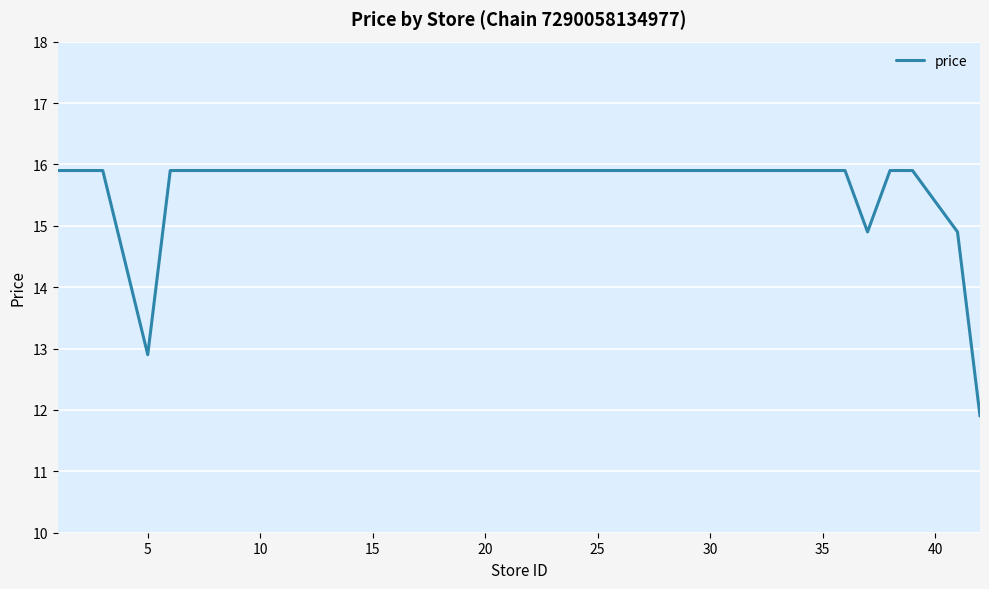

What is the maximum value shown in the chart?

15.9